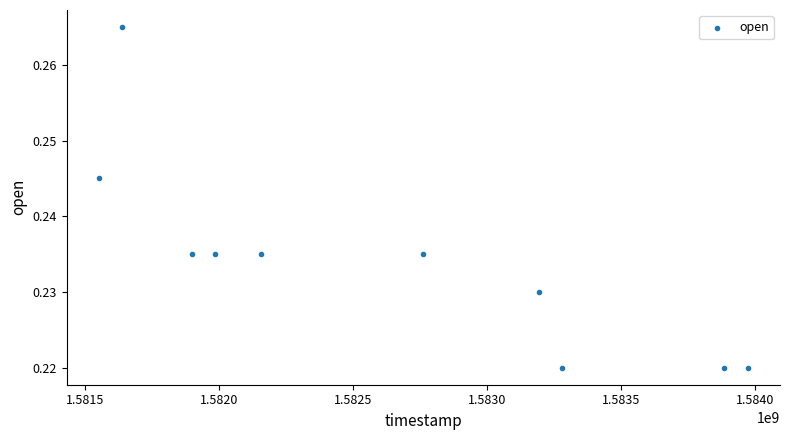

What is the average X value?

1582632000.0